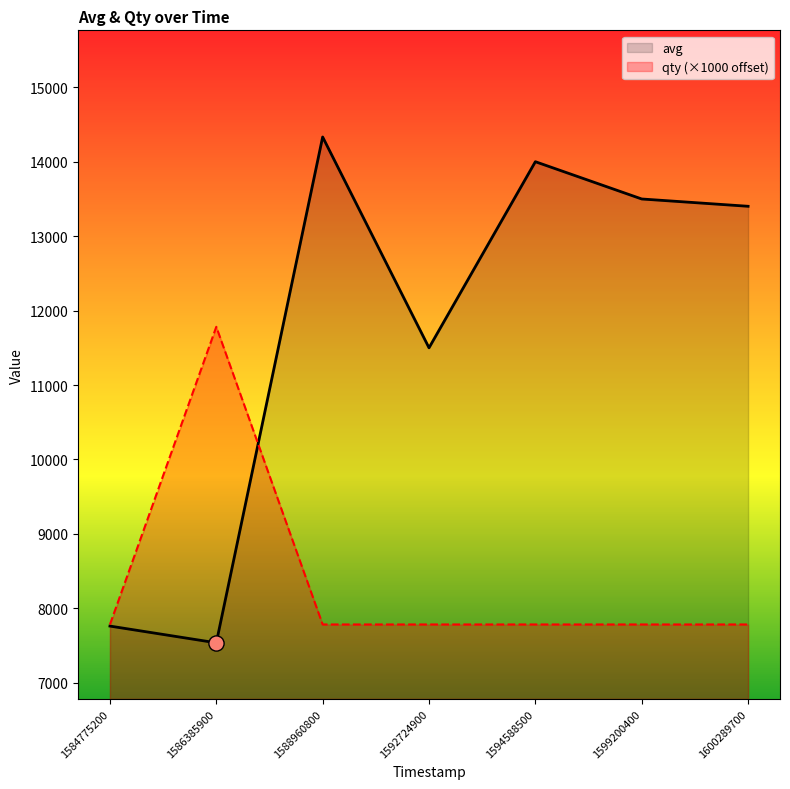

What are all the series names shown in the legend?

avg, qty (×1000 offset)